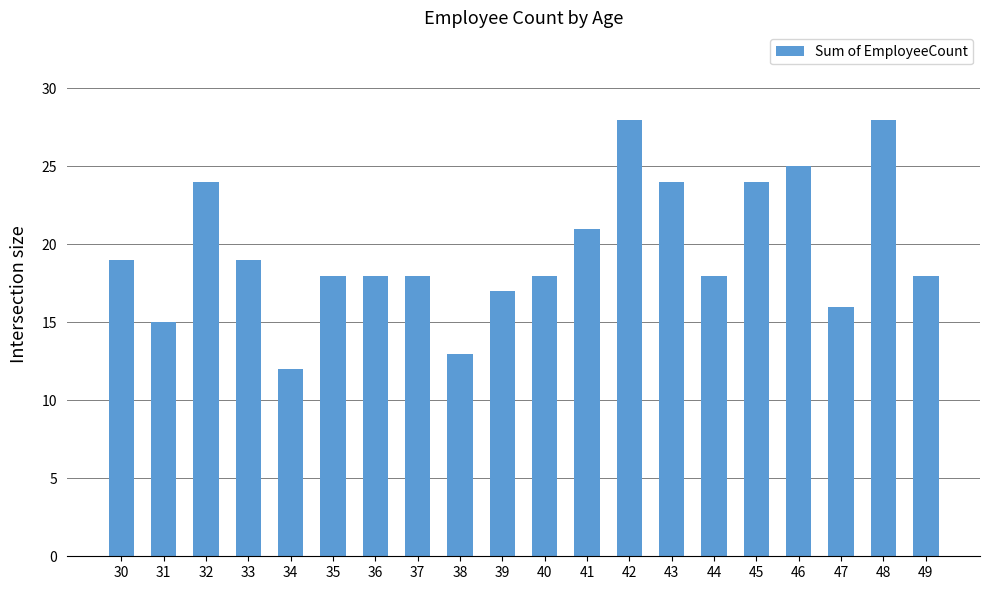

Which label corresponds to the smallest value in the chart?

34